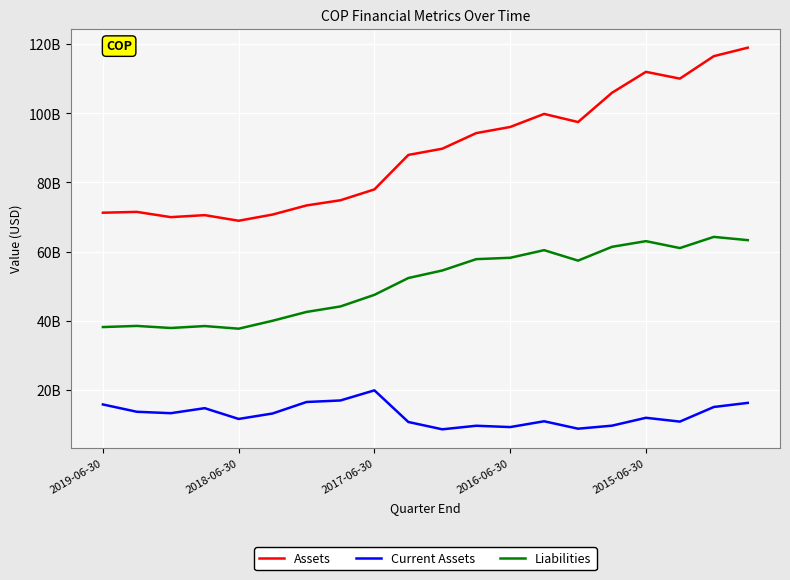

Does the chart display data point markers on the line(s)?

No